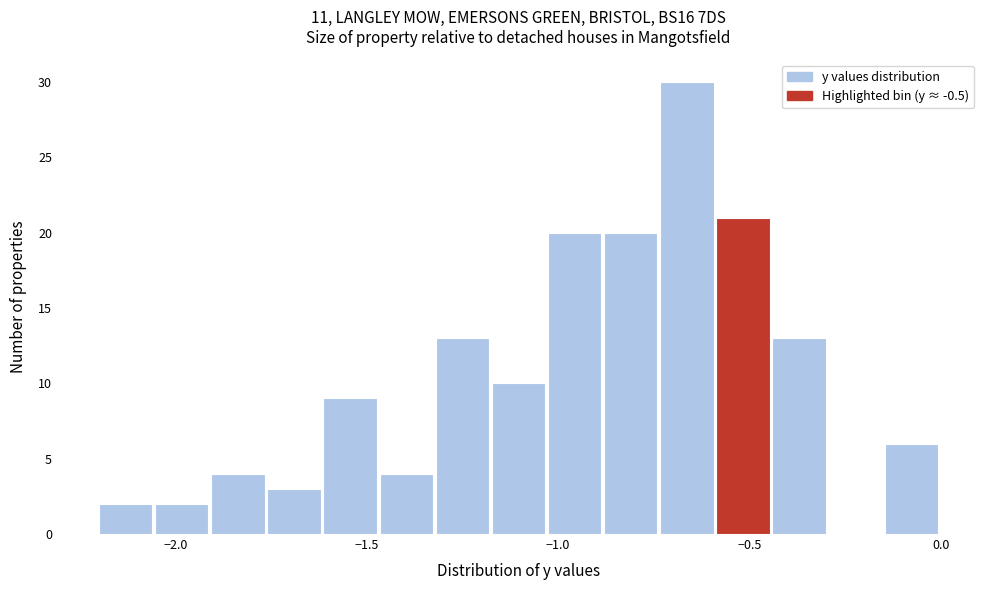

Read against the x-axis, roughly where is the centre of the tallest bar?

-0.65